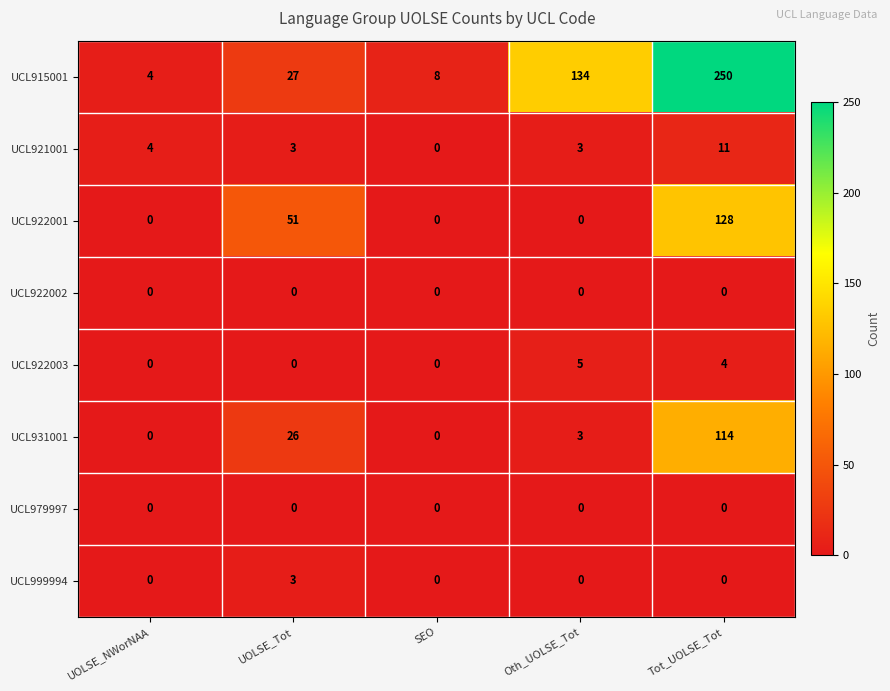

Is it true that UCL922003 equals -3 at UOLSE_NWorNAA?

False